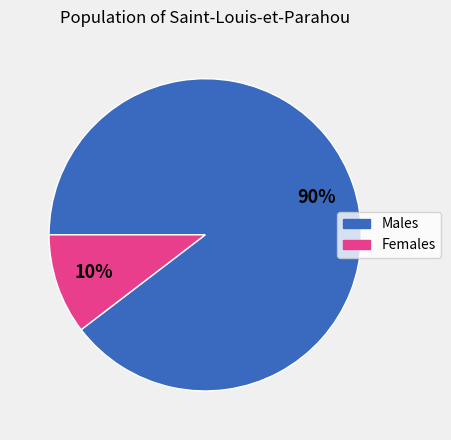

Does any single category account for the majority?

Yes